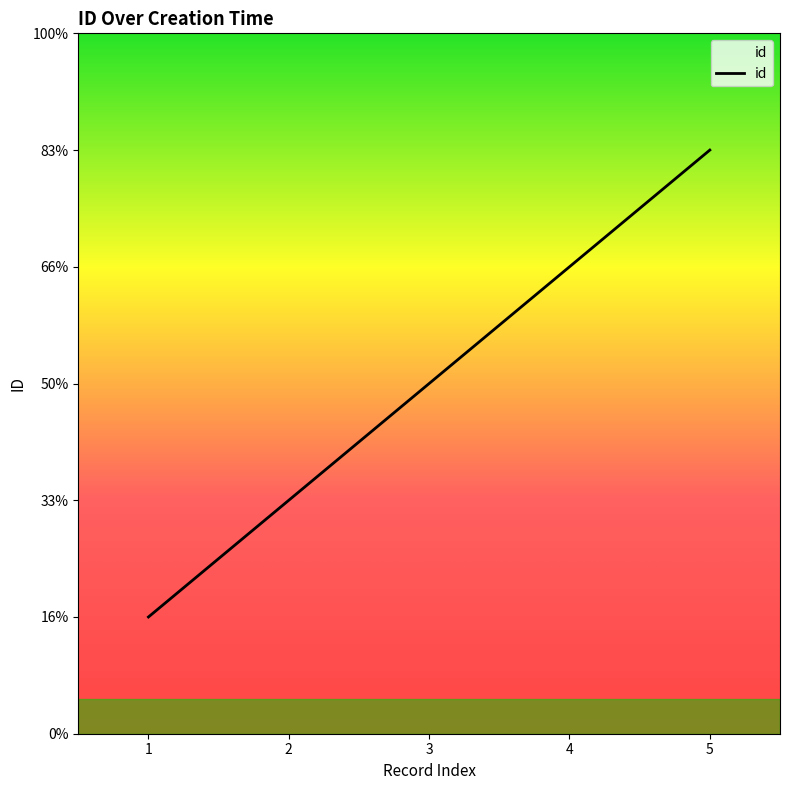

True or false: there are more than 1 points higher than both neighbors.

False